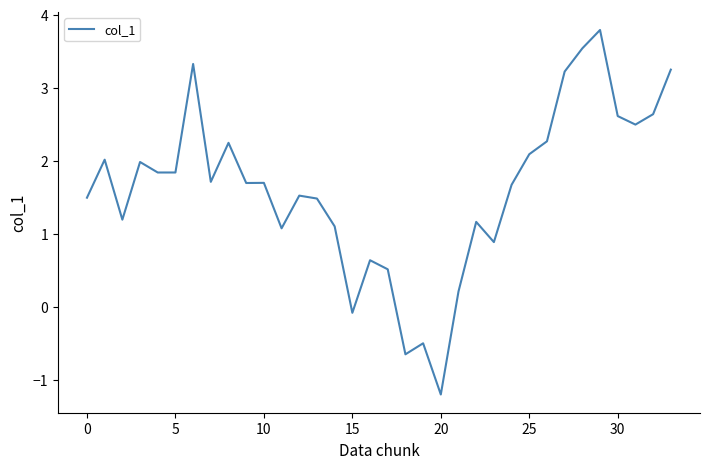

What is the sum of all values?

54.8